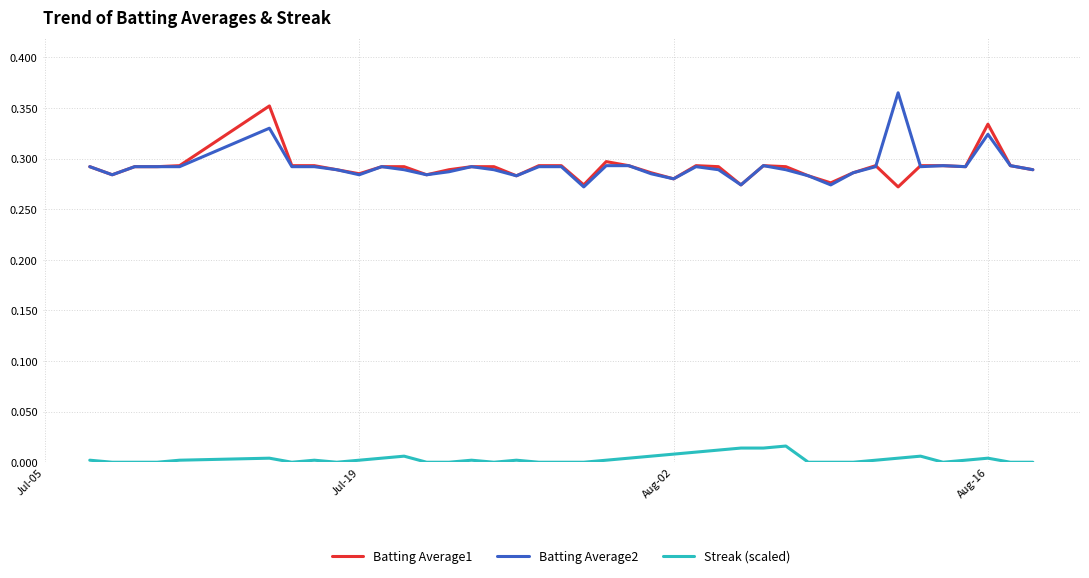

True or false: Streak (scaled) and Batting Average2 intersect in this chart.

False